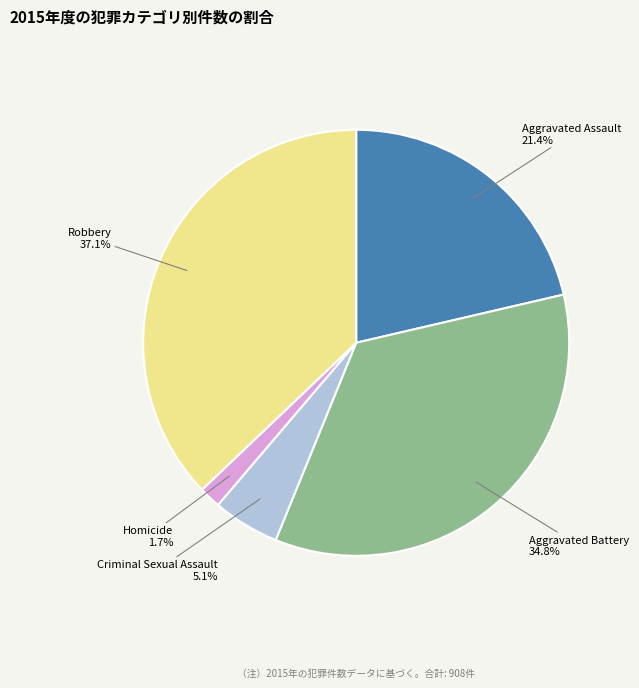

How many segments does this pie chart have?

5